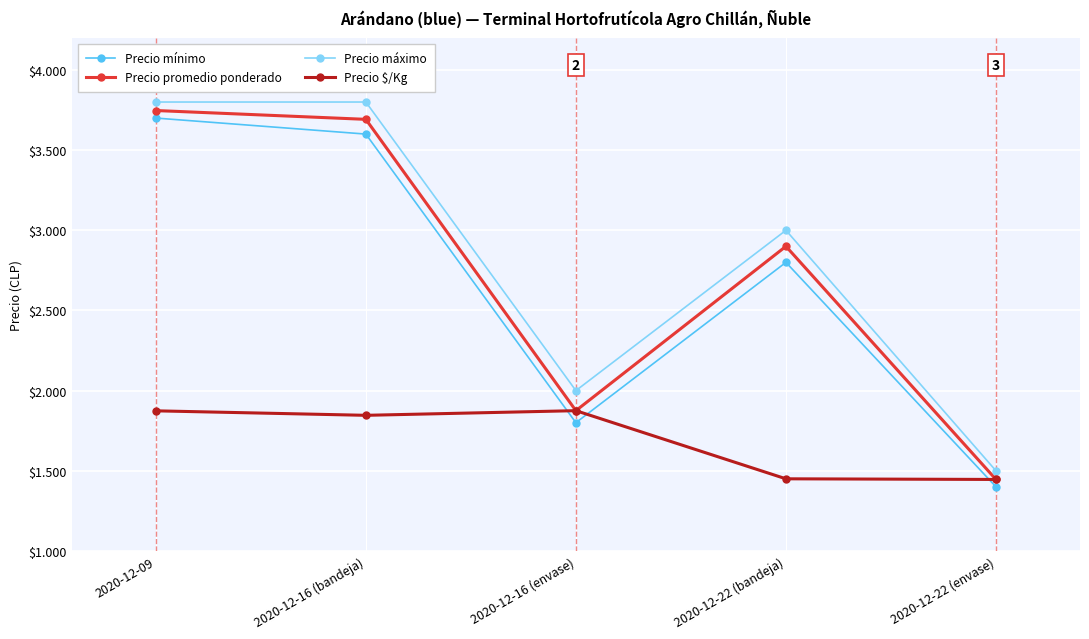

The Precio $/Kg series shows 700 at 2020-12-22 (bandeja). True or false?

False